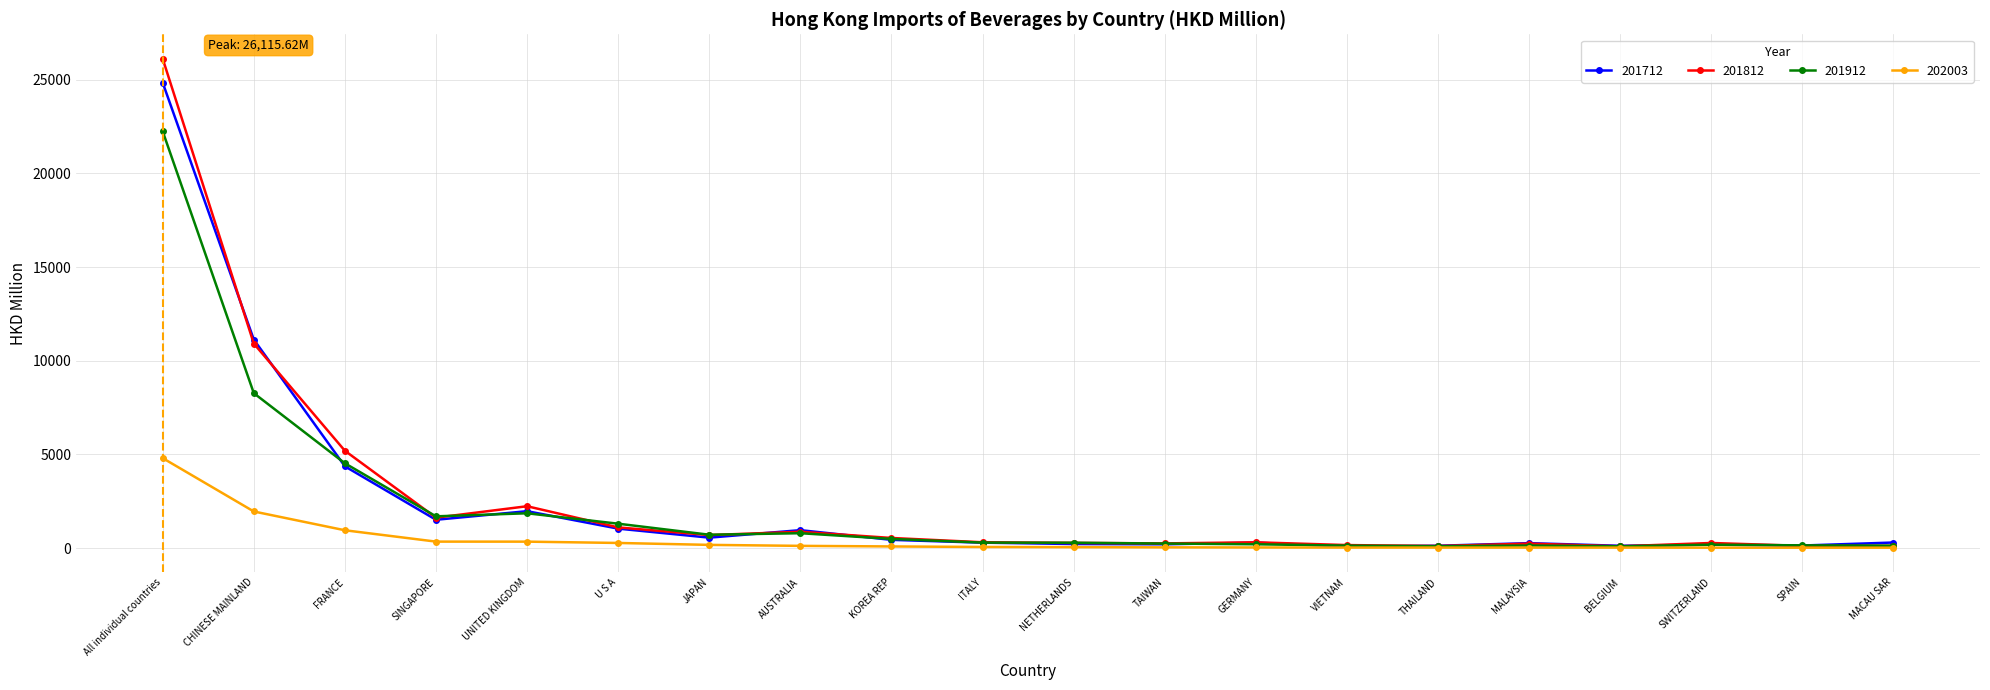

True or false: 201712 has more than 2 points higher than both neighbors.

True